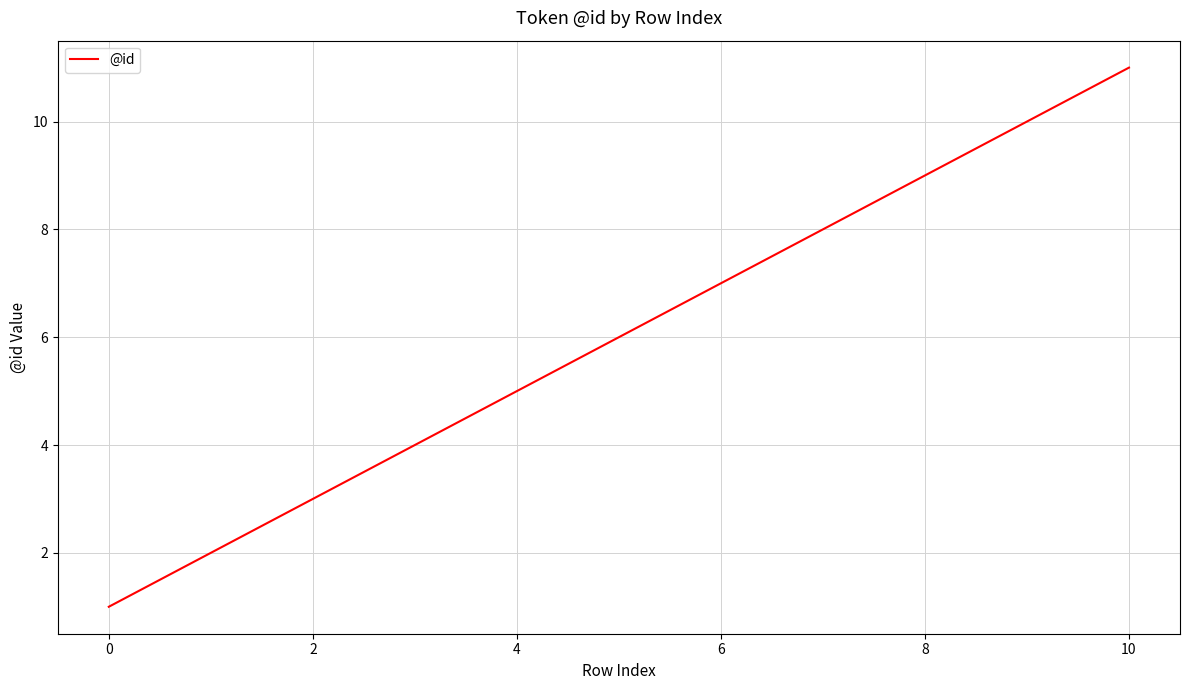

What is the maximum value shown in the chart?

11